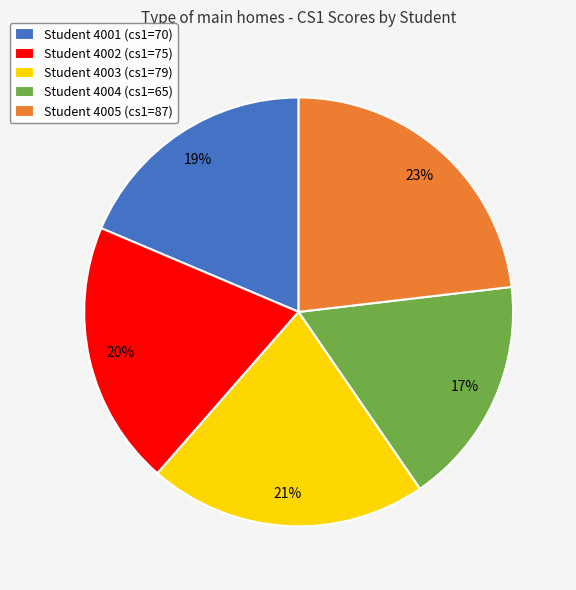

Is it true that Student 4001 (cs1=70) is 19% of the pie?

True